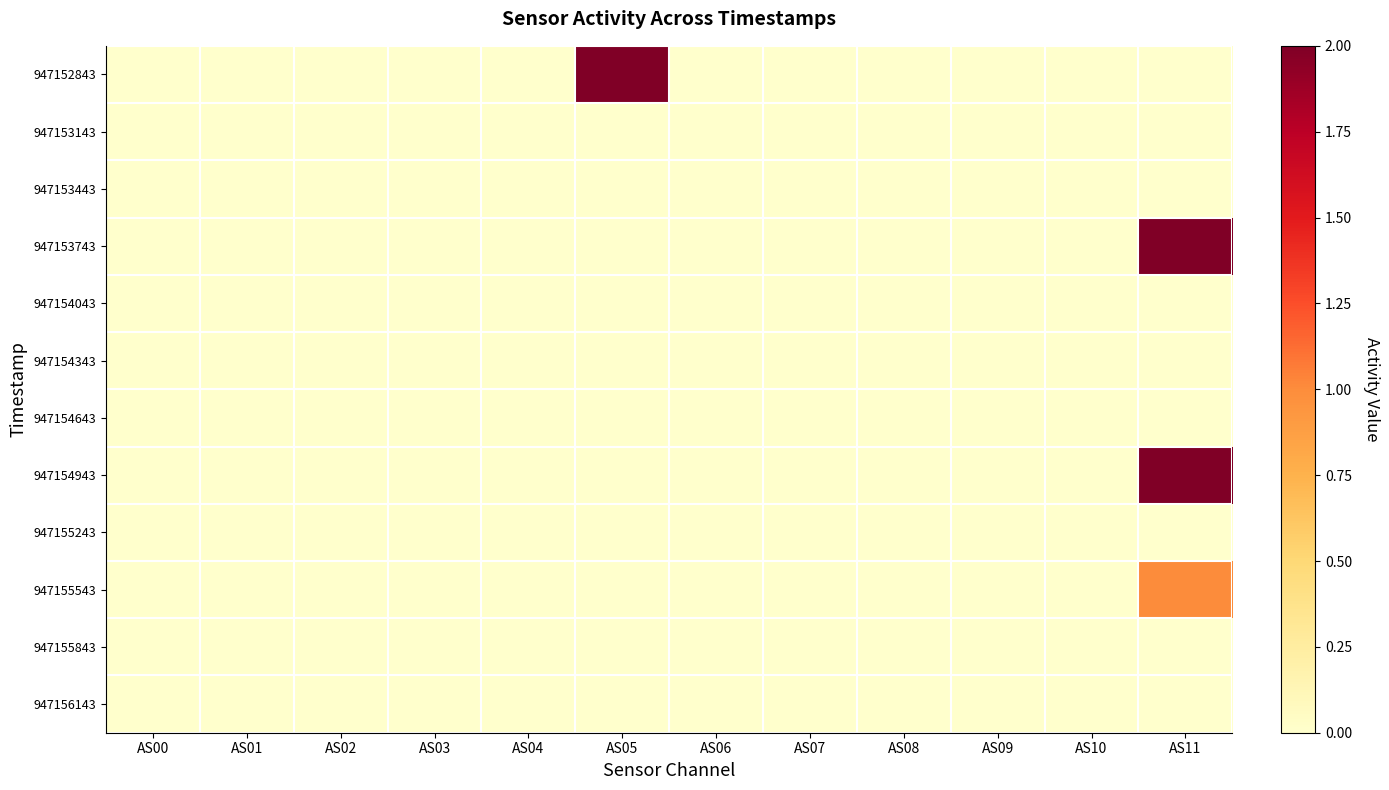

Reading left to right, transcribe all the data shown in this chart.

947152843: AS00=0	AS01=0	AS02=0	AS03=0	AS04=0	AS05=2	AS06=0	AS07=0	AS08=0	AS09=0	AS10=0	AS11=0
947153143: AS00=0	AS01=0	AS02=0	AS03=0	AS04=0	AS05=0	AS06=0	AS07=0	AS08=0	AS09=0	AS10=0	AS11=0
947153443: AS00=0	AS01=0	AS02=0	AS03=0	AS04=0	AS05=0	AS06=0	AS07=0	AS08=0	AS09=0	AS10=0	AS11=0
947153743: AS00=0	AS01=0	AS02=0	AS03=0	AS04=0	AS05=0	AS06=0	AS07=0	AS08=0	AS09=0	AS10=0	AS11=2
947154043: AS00=0	AS01=0	AS02=0	AS03=0	AS04=0	AS05=0	AS06=0	AS07=0	AS08=0	AS09=0	AS10=0	AS11=0
947154343: AS00=0	AS01=0	AS02=0	AS03=0	AS04=0	AS05=0	AS06=0	AS07=0	AS08=0	AS09=0	AS10=0	AS11=0
947154643: AS00=0	AS01=0	AS02=0	AS03=0	AS04=0	AS05=0	AS06=0	AS07=0	AS08=0	AS09=0	AS10=0	AS11=0
947154943: AS00=0	AS01=0	AS02=0	AS03=0	AS04=0	AS05=0	AS06=0	AS07=0	AS08=0	AS09=0	AS10=0	AS11=2
947155243: AS00=0	AS01=0	AS02=0	AS03=0	AS04=0	AS05=0	AS06=0	AS07=0	AS08=0	AS09=0	AS10=0	AS11=0
947155543: AS00=0	AS01=0	AS02=0	AS03=0	AS04=0	AS05=0	AS06=0	AS07=0	AS08=0	AS09=0	AS10=0	AS11=1
947155843: AS00=0	AS01=0	AS02=0	AS03=0	AS04=0	AS05=0	AS06=0	AS07=0	AS08=0	AS09=0	AS10=0	AS11=0
947156143: AS00=0	AS01=0	AS02=0	AS03=0	AS04=0	AS05=0	AS06=0	AS07=0	AS08=0	AS09=0	AS10=0	AS11=0